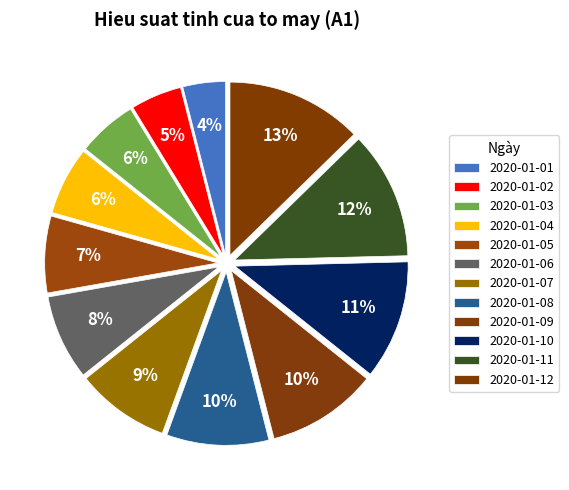

How many slices are in this pie chart?

12